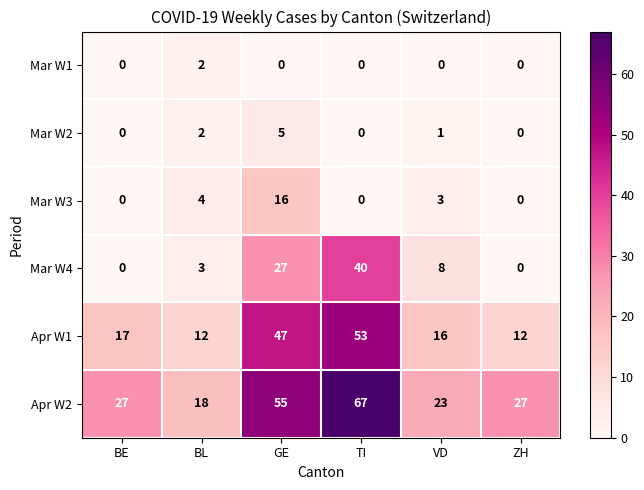

What is the difference between the highest and lowest values at ZH?

27